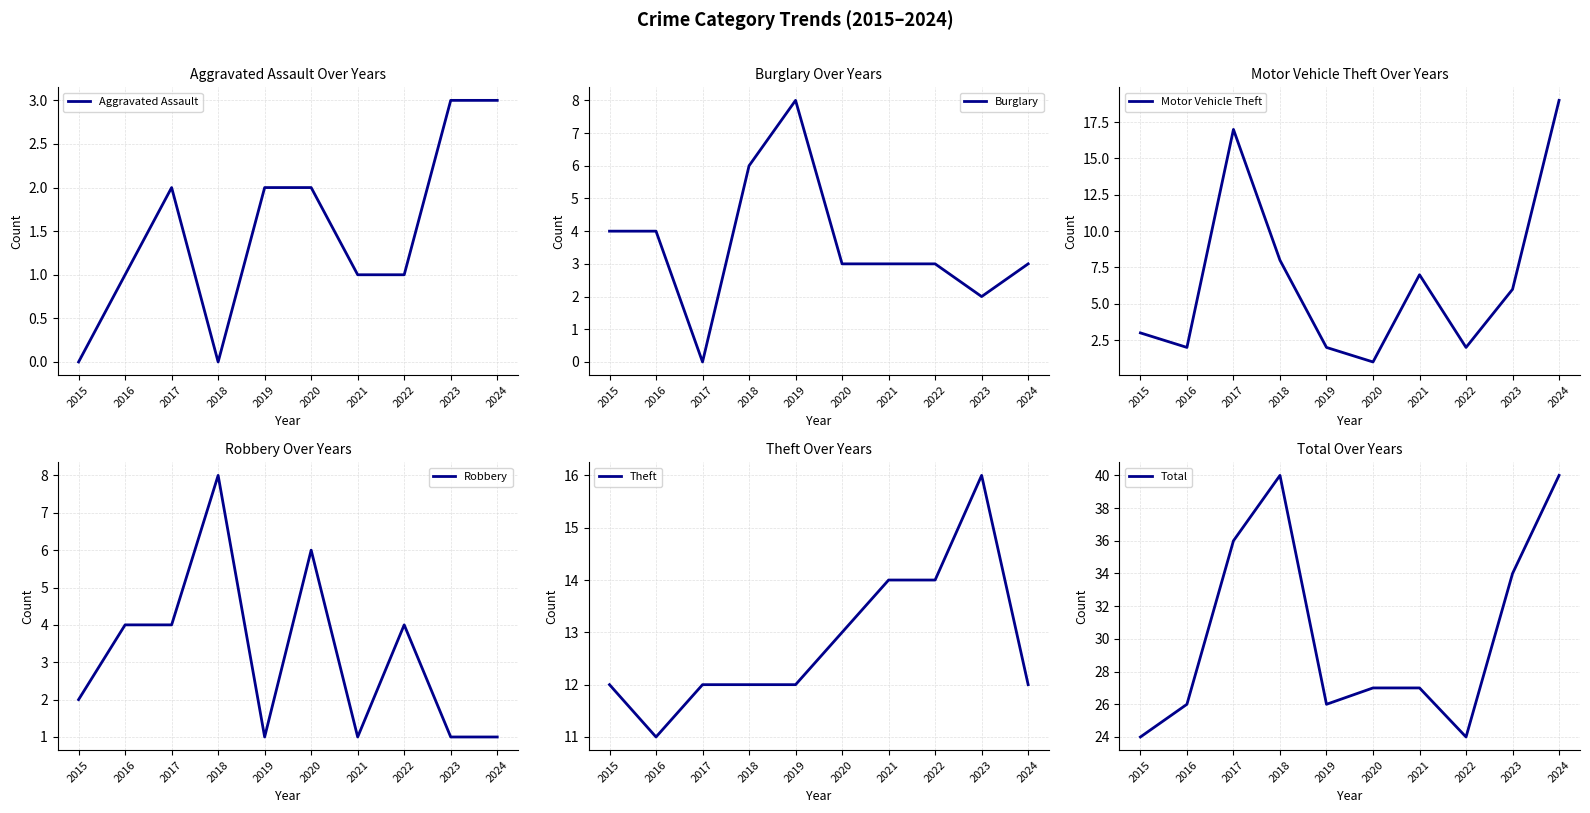

Reading right to left, extract all data points from this chart.

Aggravated Assault: 2024=3	2023=3	2022=1	2021=1	2020=2	2019=2	2018=0	2017=2	2016=1	2015=0
Burglary: 2024=3	2023=2	2022=3	2021=3	2020=3	2019=8	2018=6	2017=0	2016=4	2015=4
Motor Vehicle Theft: 2024=19	2023=6	2022=2	2021=7	2020=1	2019=2	2018=8	2017=17	2016=2	2015=3
Robbery: 2024=1	2023=1	2022=4	2021=1	2020=6	2019=1	2018=8	2017=4	2016=4	2015=2
Theft: 2024=12	2023=16	2022=14	2021=14	2020=13	2019=12	2018=12	2017=12	2016=11	2015=12
Total: 2024=40	2023=34	2022=24	2021=27	2020=27	2019=26	2018=40	2017=36	2016=26	2015=24